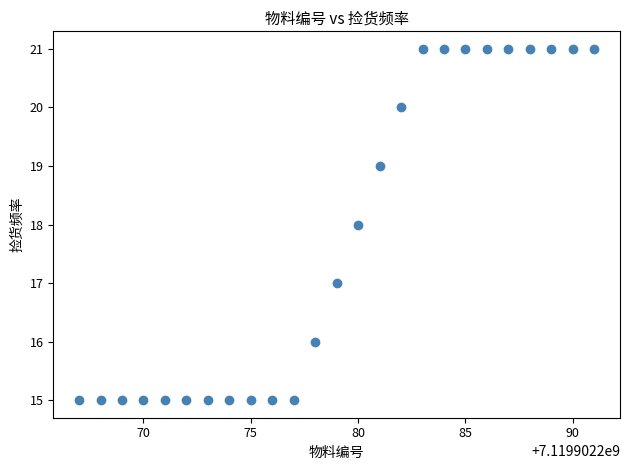

What is the range of Y values (max minus min)?

6